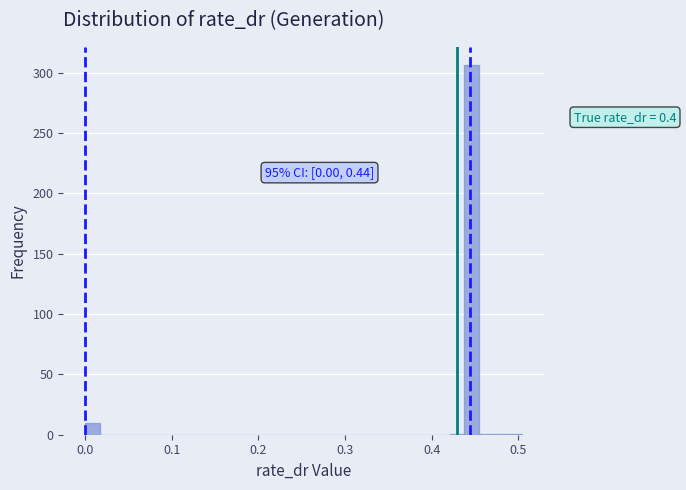

Around what value on the x-axis is the tallest bar? Give the approximate position of its centre, as read against the axis.

0.45